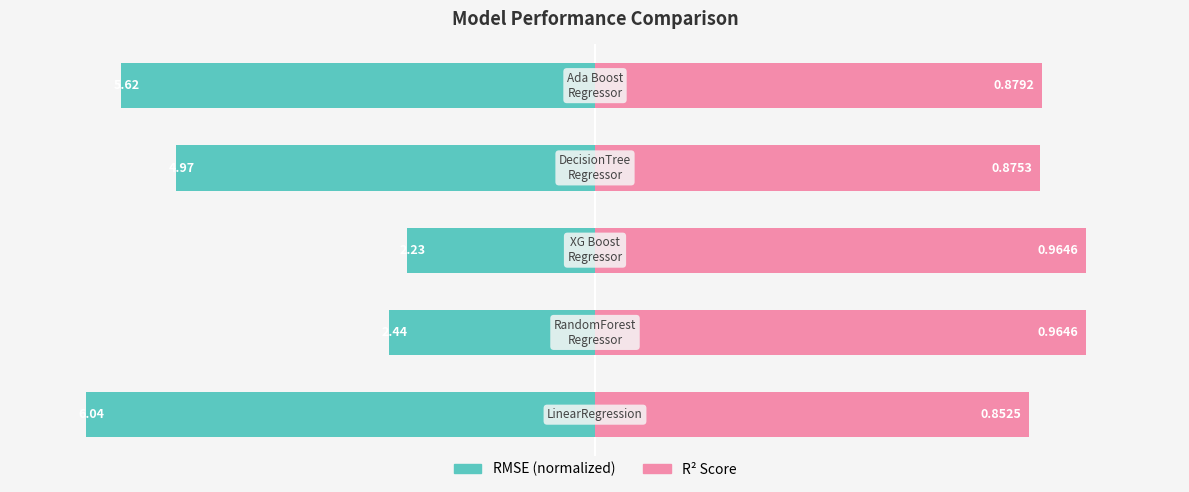

How many distinct data groups are displayed?

2